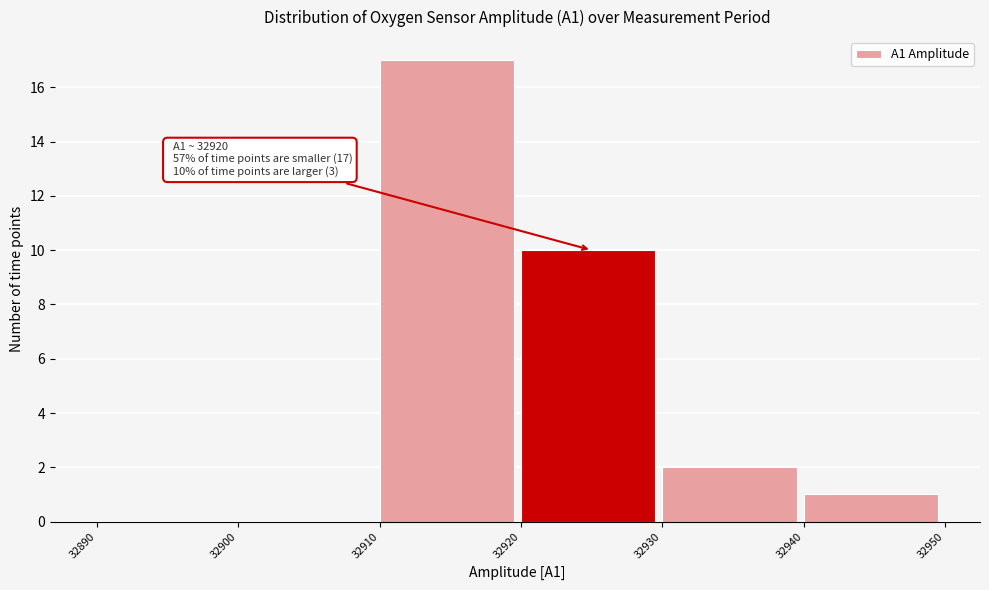

Over which range of the x-axis is the bar tallest?

32910 to 32920